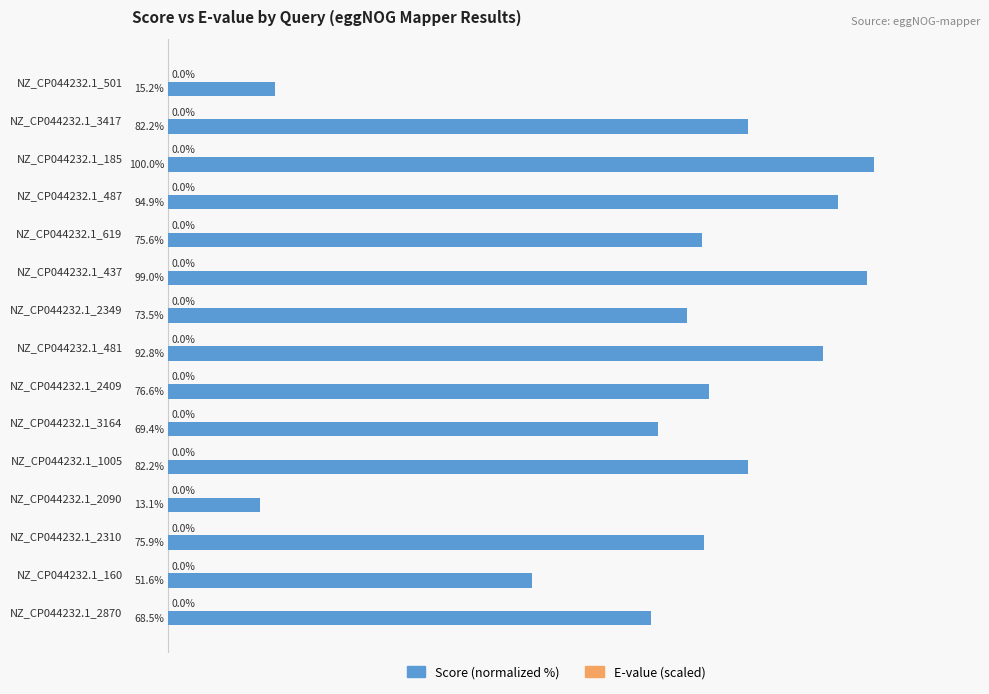

At which category does the chart reach its minimum across all series?

NZ_CP044232.1_2090